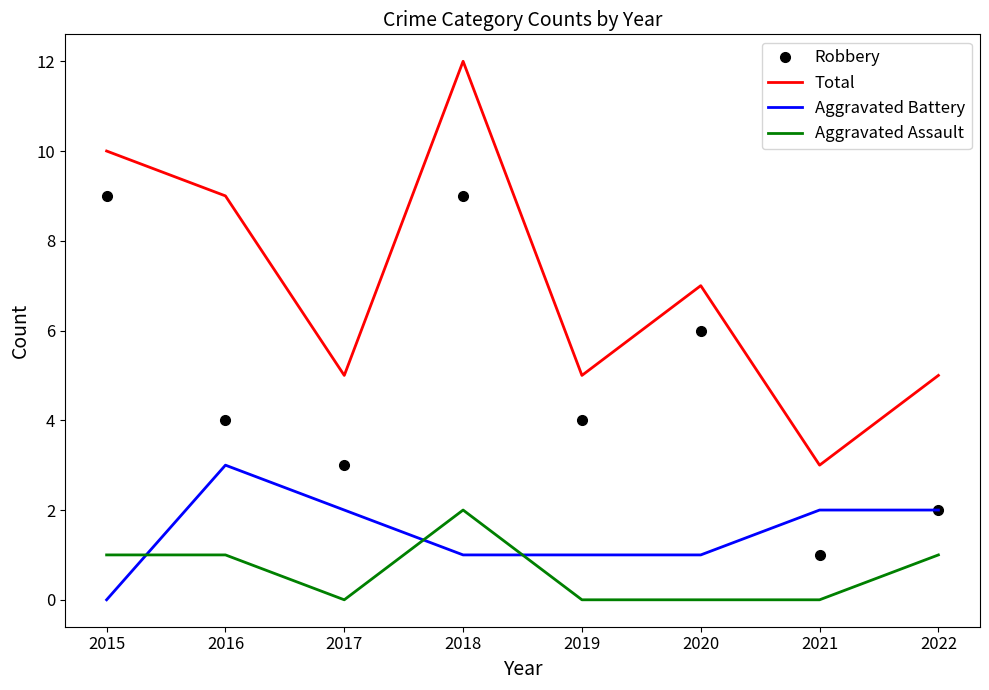

The value of Aggravated Assault at 2015 is 1. True or false?

True